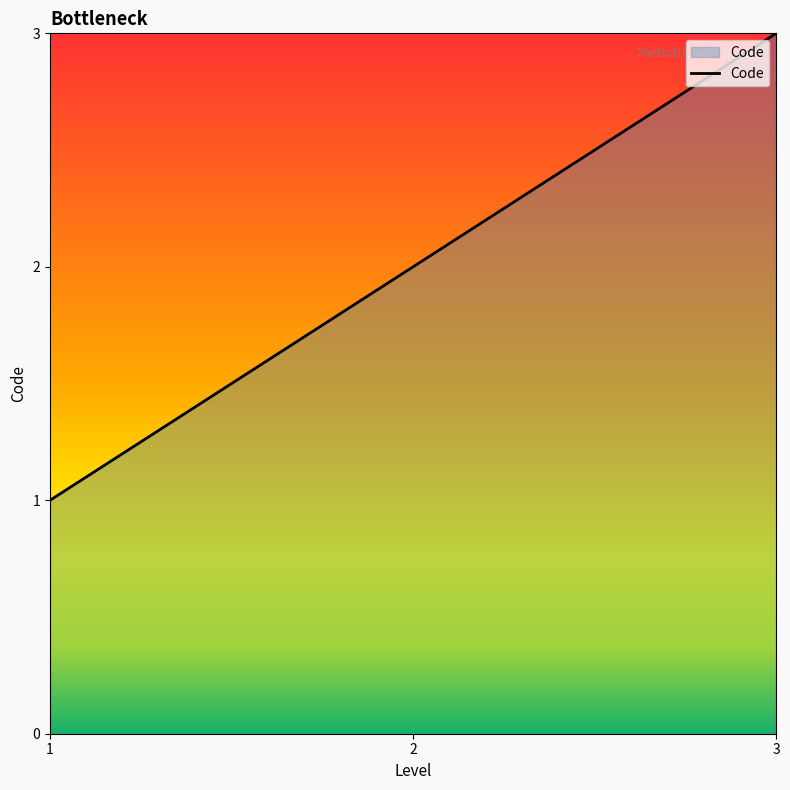

Which label corresponds to the largest value in the chart?

3